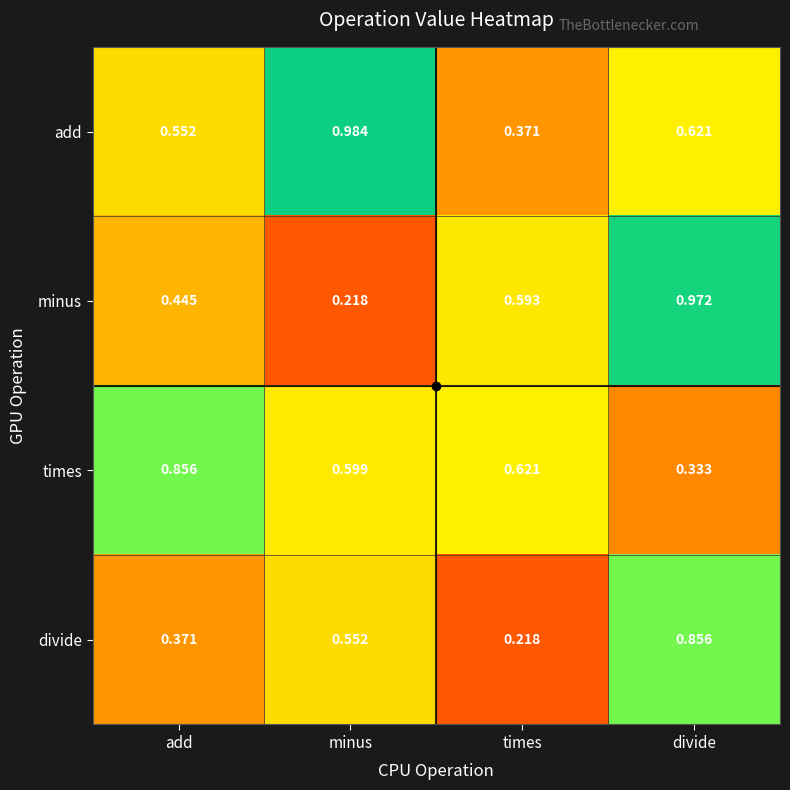

Is the value of divide at times greater than the value of add at divide?

No